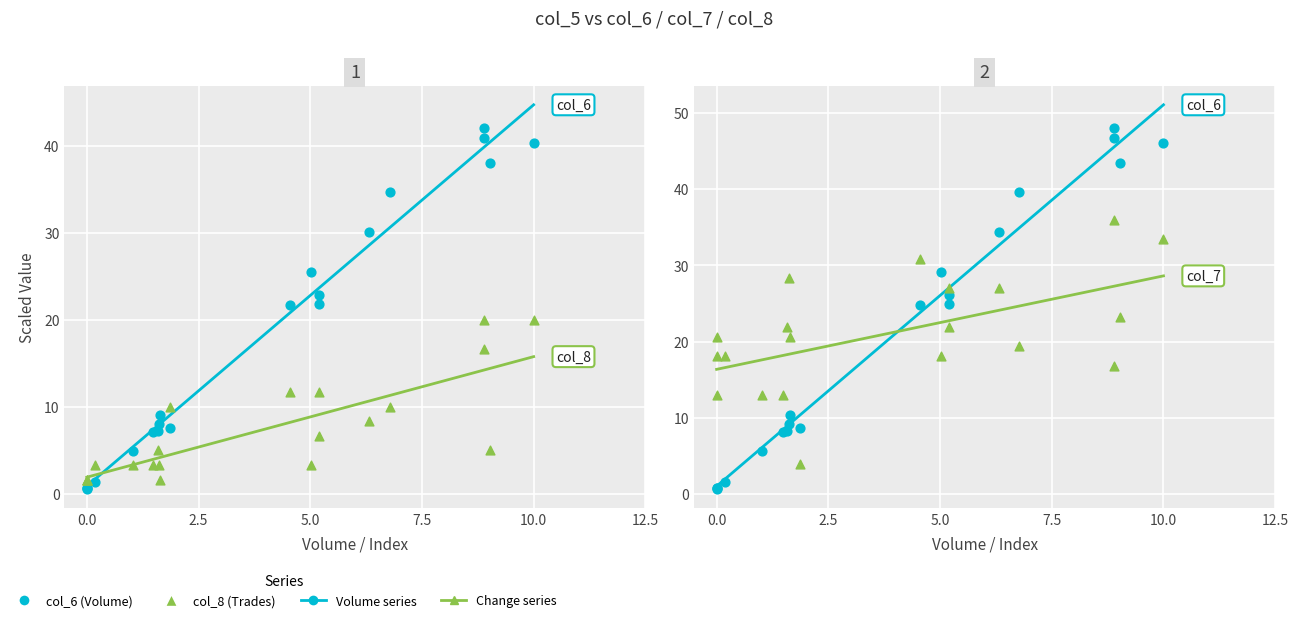

Which series contains the lowest Y value?

Volume (col_6)